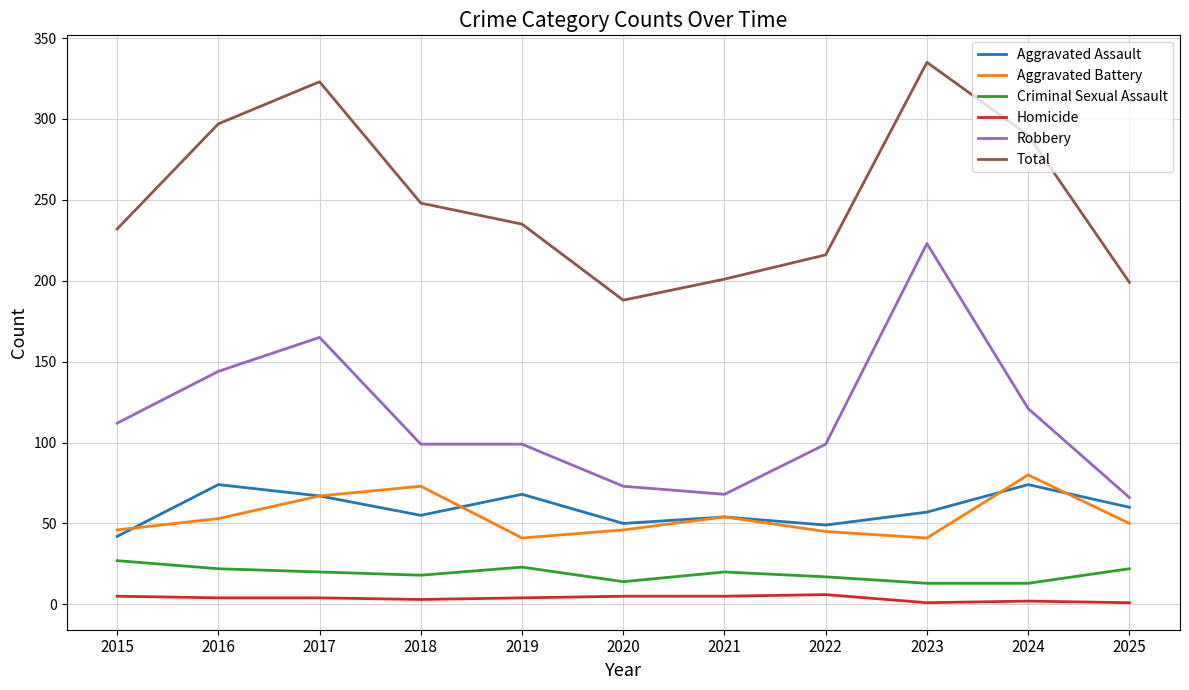

Is the value of Criminal Sexual Assault at 2025 greater than the value of Total at 2020?

No